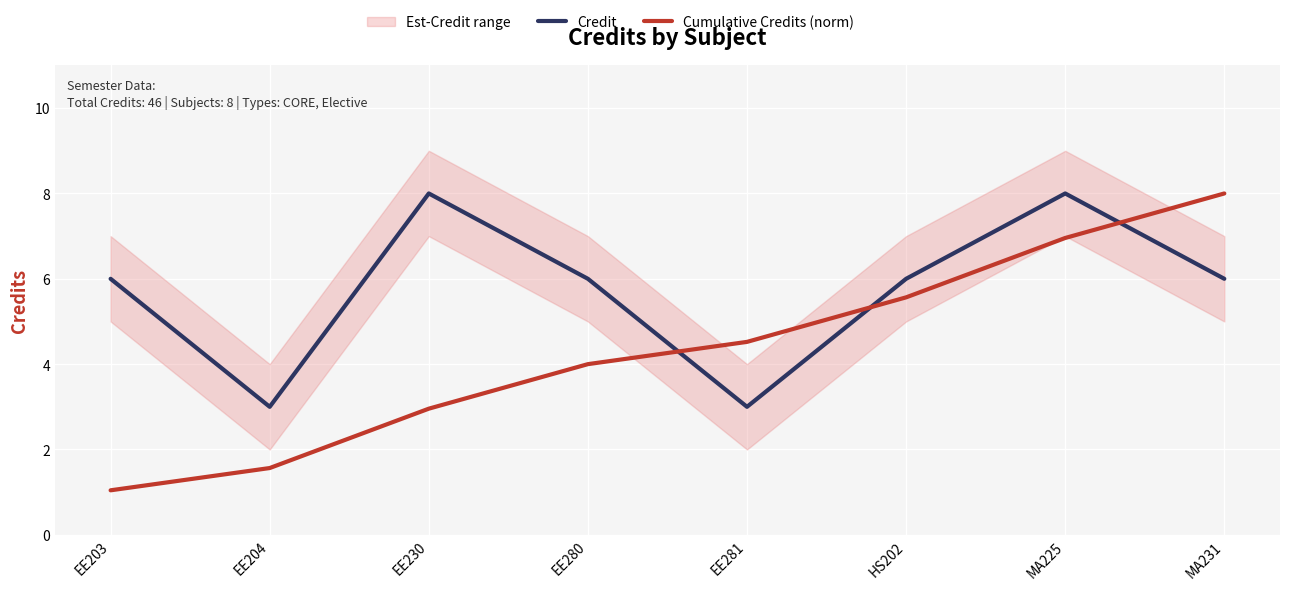

What is the difference between the maximum and minimum values in the Cumulative Credits (norm) series?

7.0